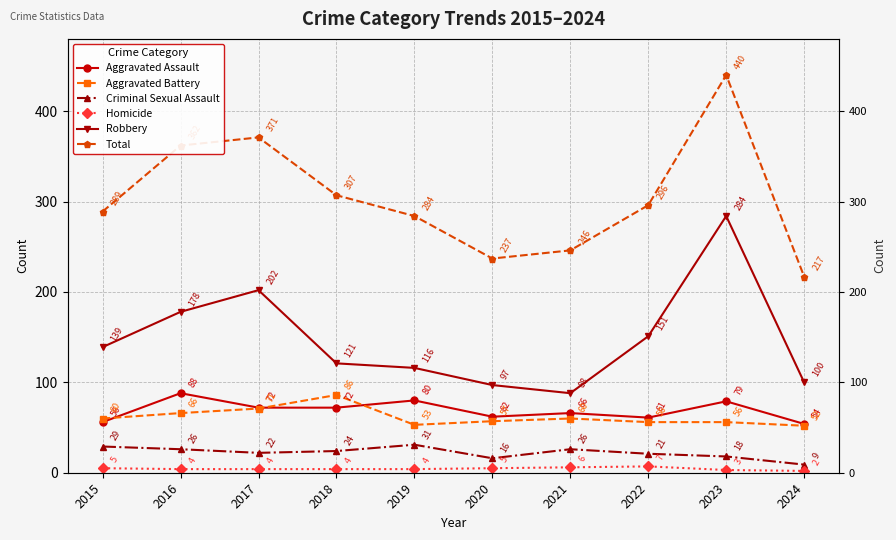

Which series has the largest total across all categories?

Total